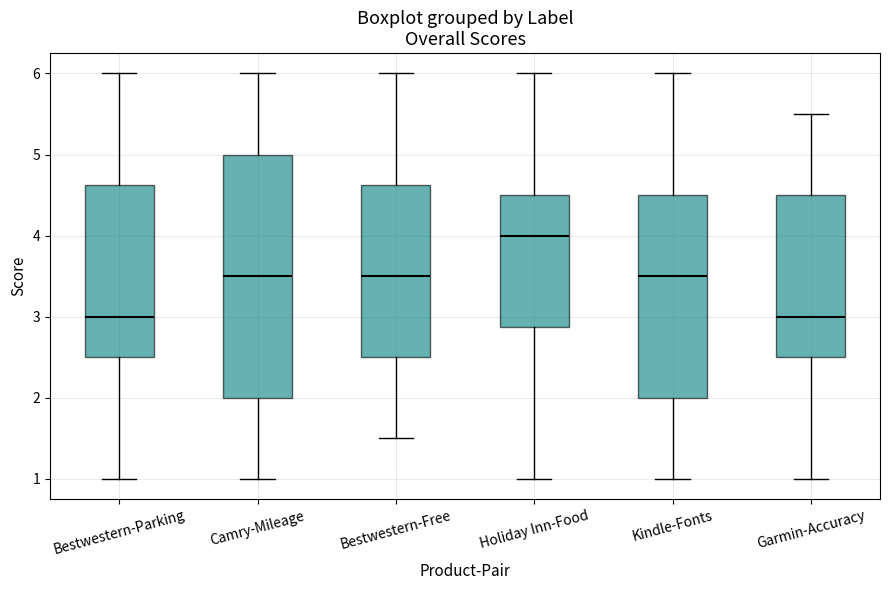

Reading left to right, transcribe this box plot: for each box, give where its median line is, the range the box spans, and where its two whiskers end, as read against the y-axis. The values are not printed on the chart, so give them approximately, as read against the axis.

Bestwestern-Parking: median 3.0, box 2.5 to 4.6, whiskers 1.0 to 6.0
Camry-Mileage: median 3.5, box 2.0 to 5.0, whiskers 1.0 to 6.0
Bestwestern-Free: median 3.5, box 2.5 to 4.6, whiskers 1.5 to 6.0
Holiday Inn-Food: median 4.0, box 2.9 to 4.5, whiskers 1.0 to 6.0
Kindle-Fonts: median 3.5, box 2.0 to 4.5, whiskers 1.0 to 6.0
Garmin-Accuracy: median 3.0, box 2.5 to 4.5, whiskers 1.0 to 5.5